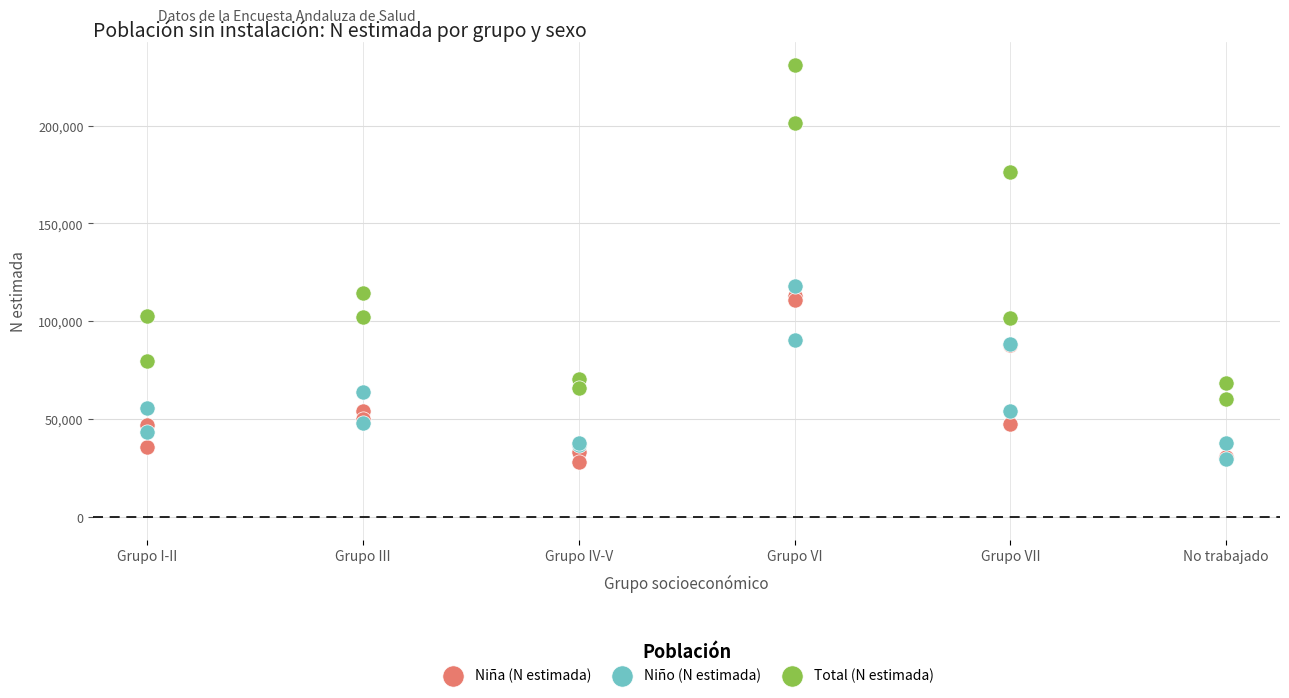

Which series contains the highest Y value?

Total (N estimada)